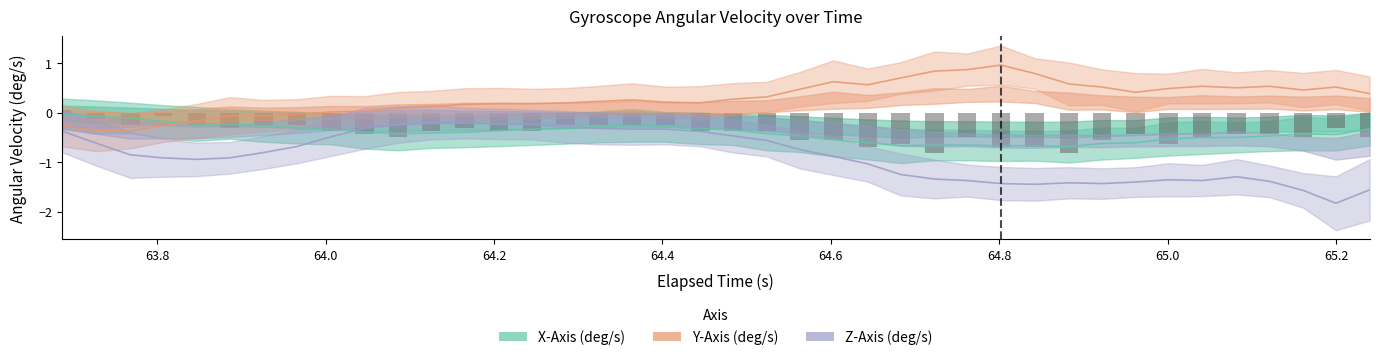

How many values in Y-Axis (deg/s) are above zero?

32